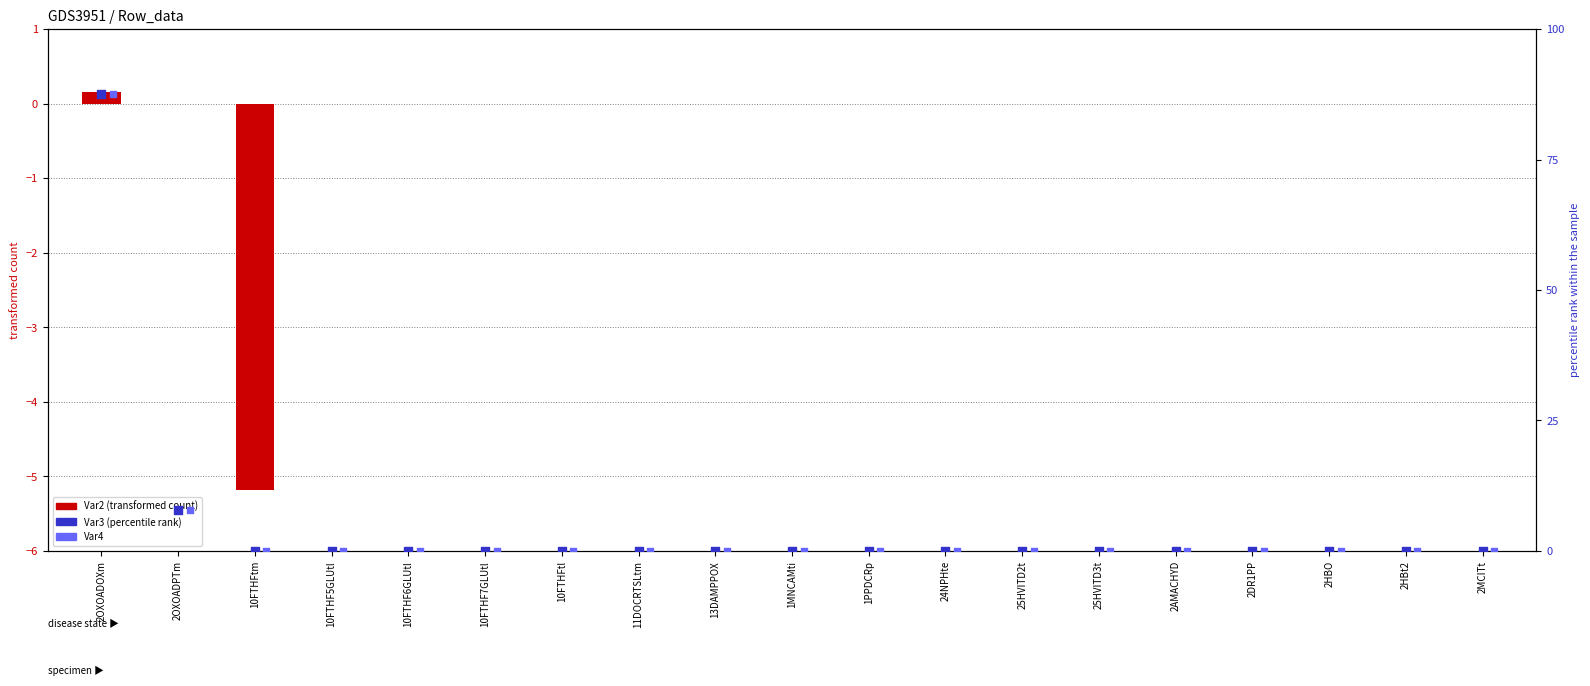

Which series has the largest total across all categories?

Var3 (percentile rank)